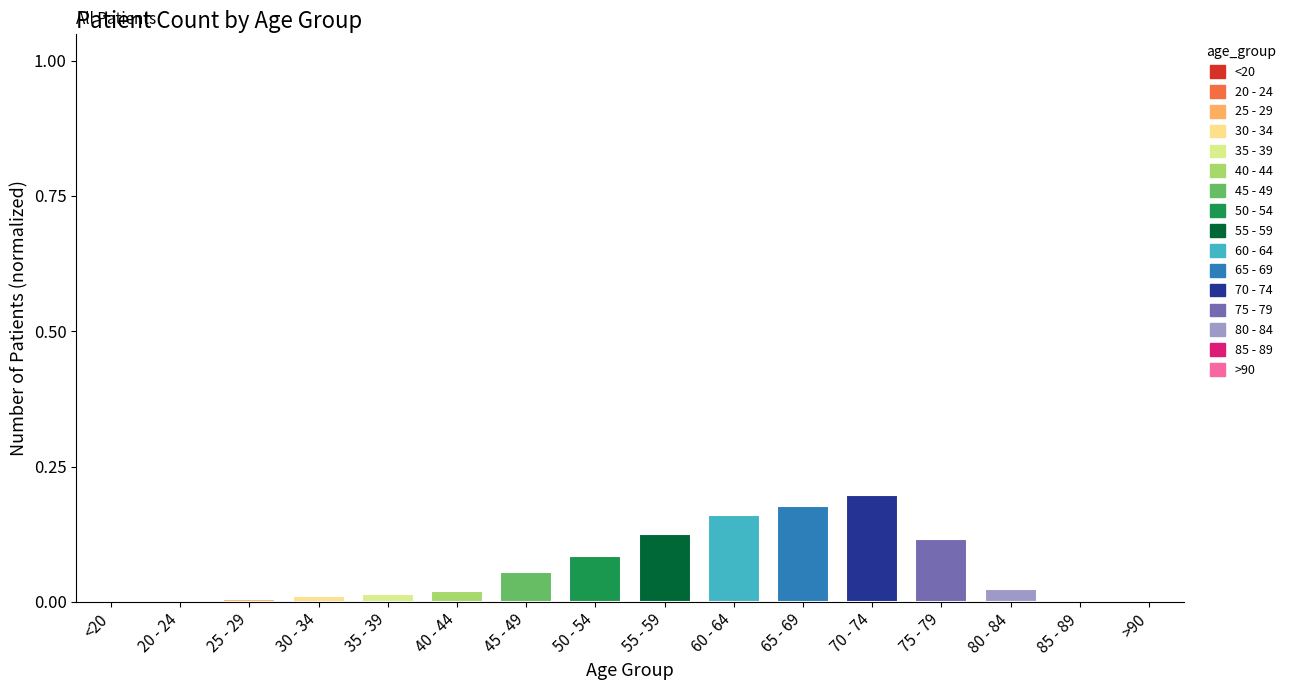

What is the sum of all values?

1.0